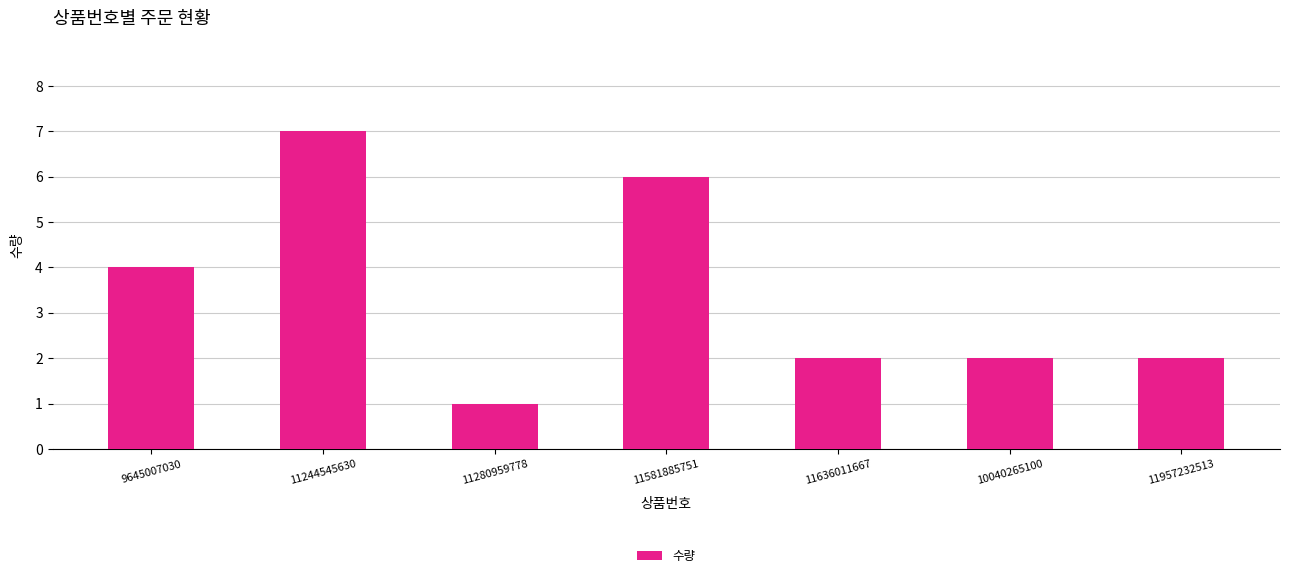

What is the smallest value displayed?

1